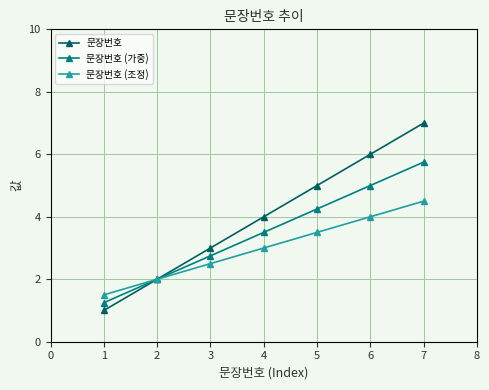

The value of 문장번호 at 2 is 2.0. True or false?

True